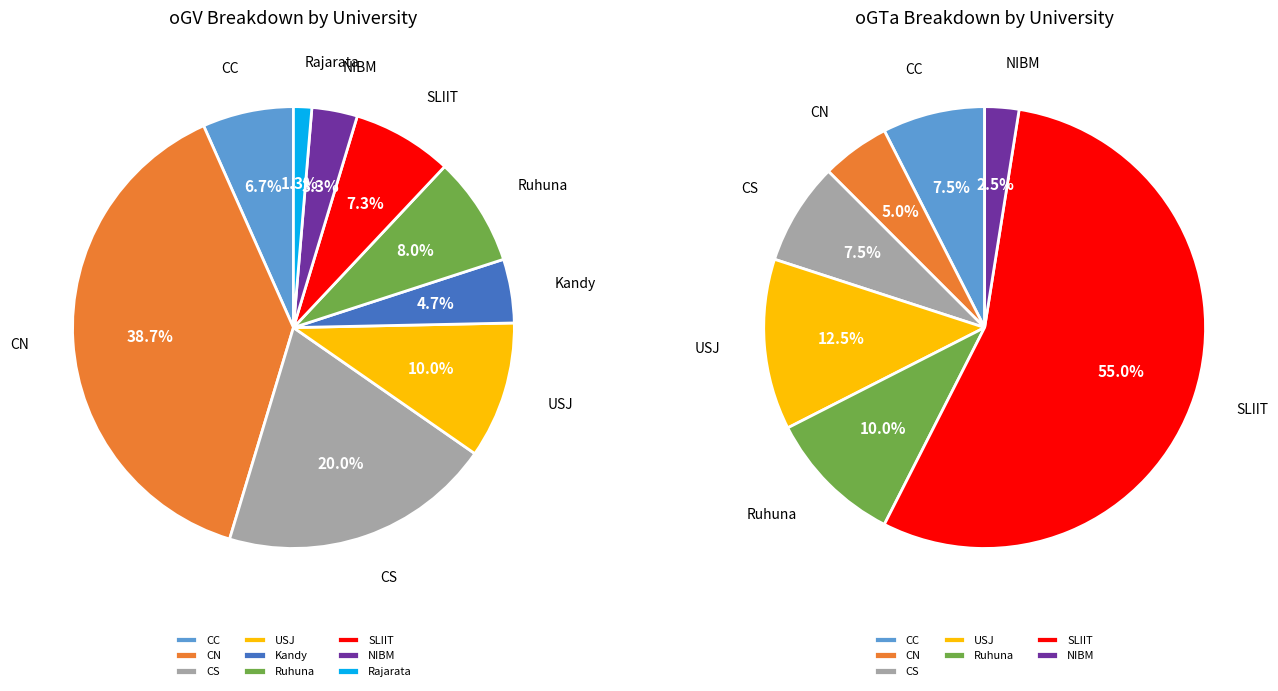

Between values_oGV and 3, which is larger?

3